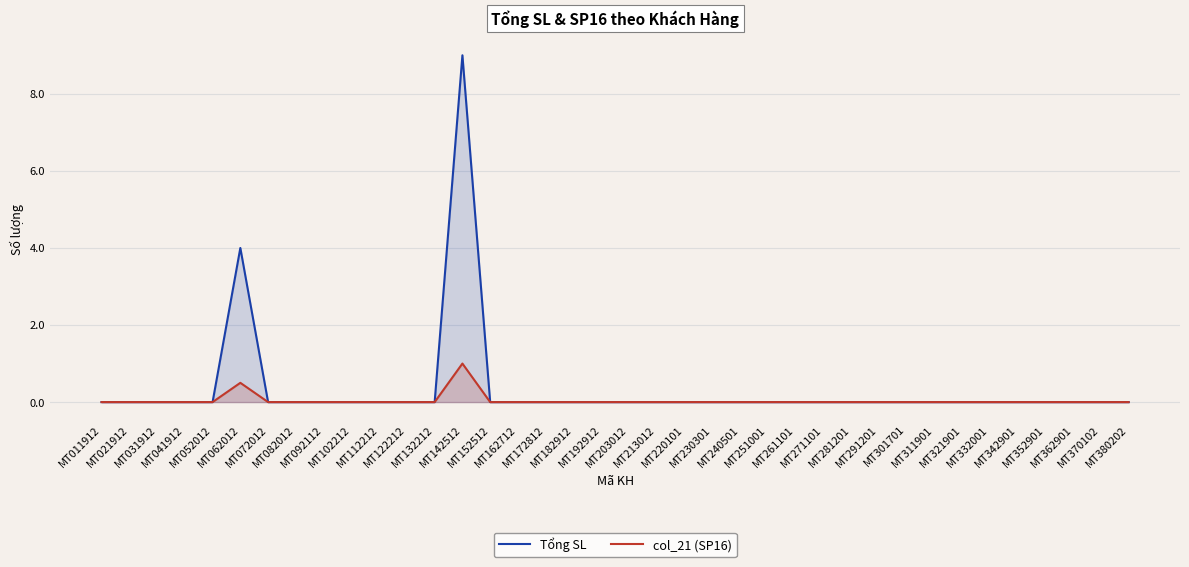

Where is Tổng SL nearest to the value 4?

MT062012